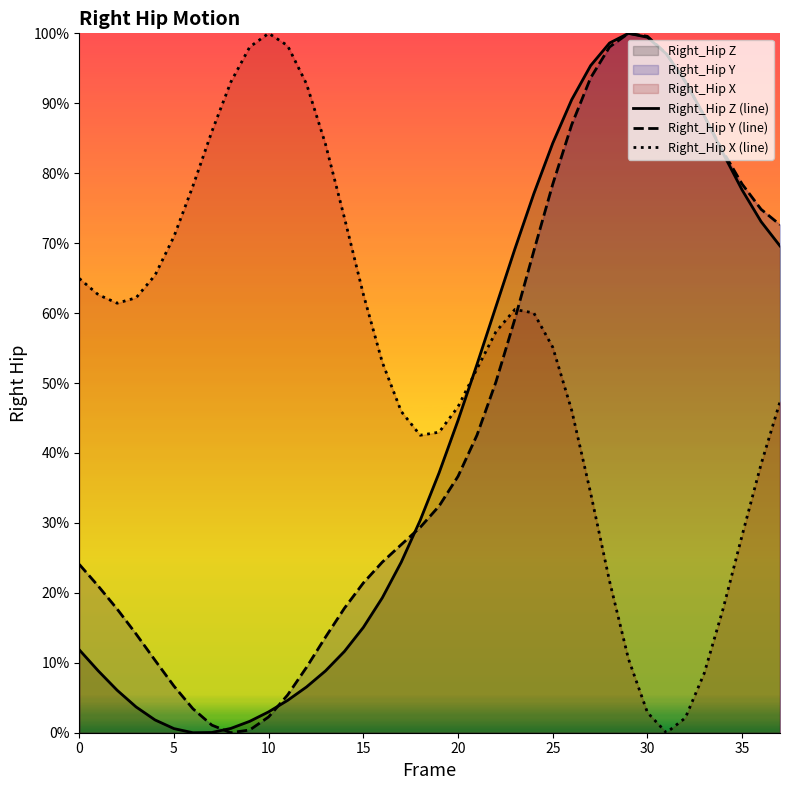

Which category has the highest value across all series?

29